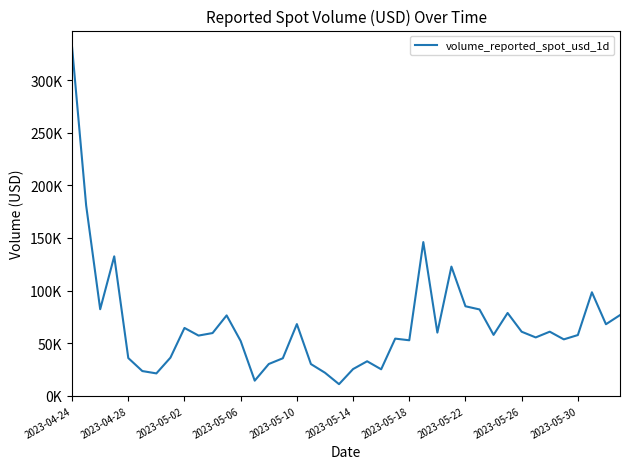

Does the chart have visible grid lines?

No